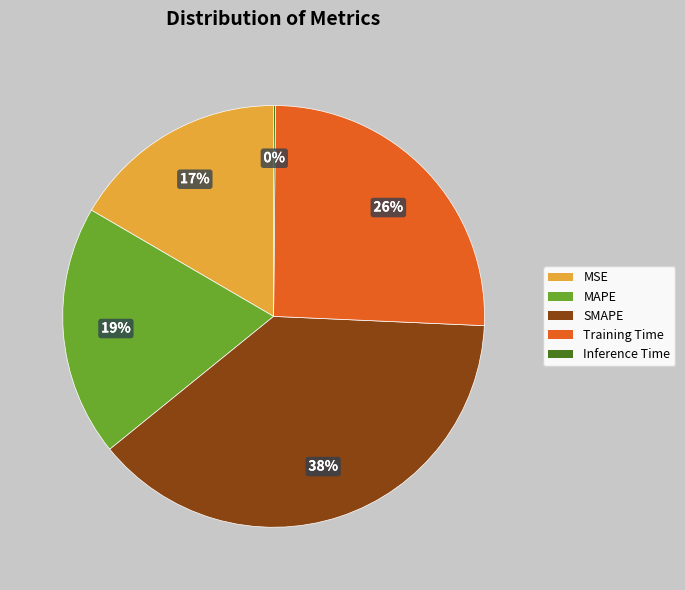

Do Training Time and SMAPE together represent more than half of the pie?

Yes